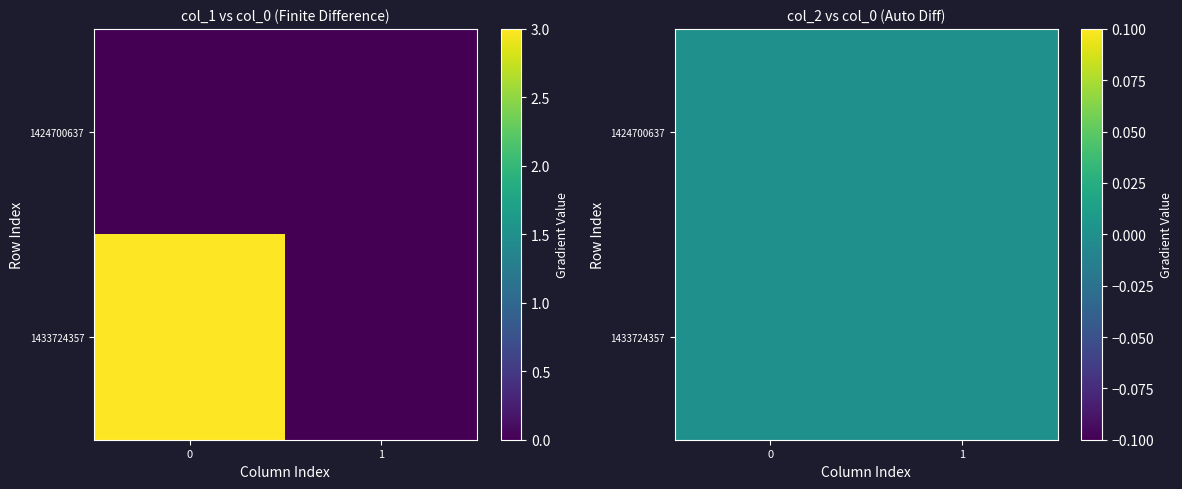

What is the sum of all row_1 values?

3